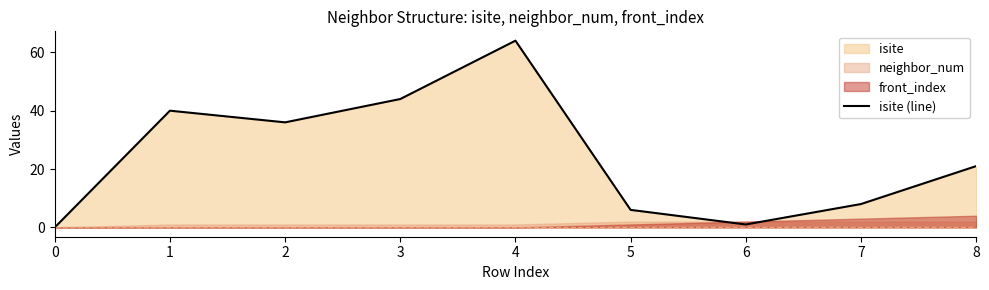

What is the sum of all values?

220